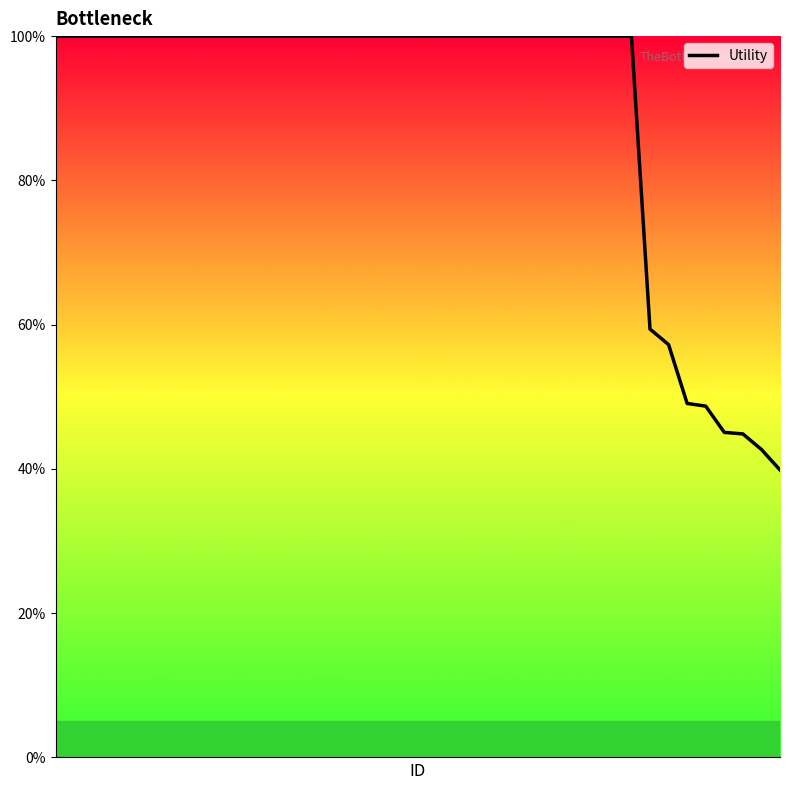

How many lines are shown in the chart?

1